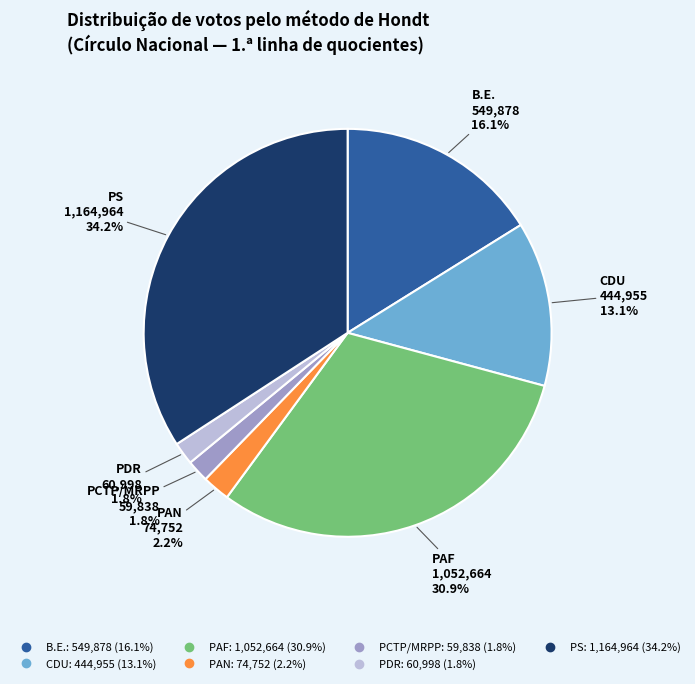

Count the number of slices in the pie.

7